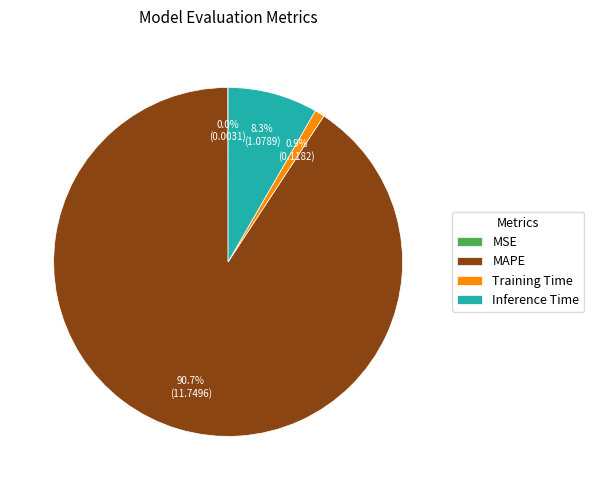

To the nearest percent, what is the average slice percentage?

25%